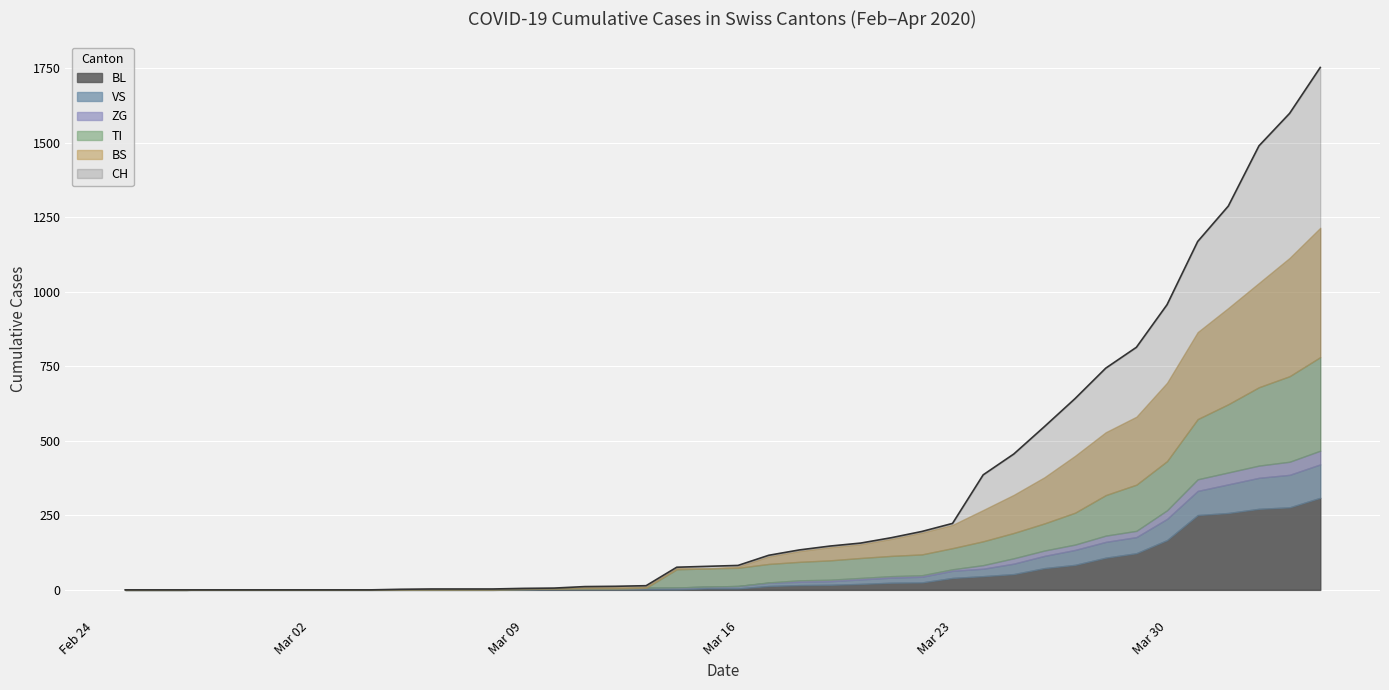

What are all the series names shown in the legend?

CH, BL, VS, ZG, TI, BS